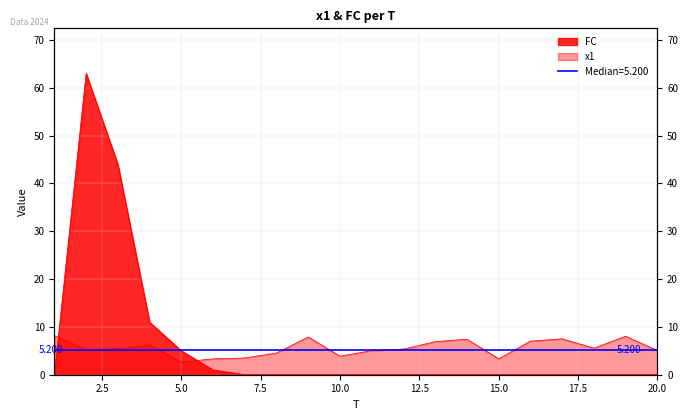

What are all the series names shown in the legend?

x1, FC